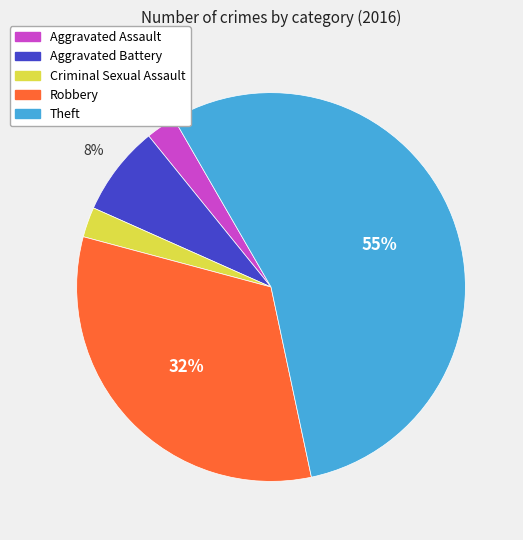

To the nearest percent, what percentage of the pie is Robbery?

32%